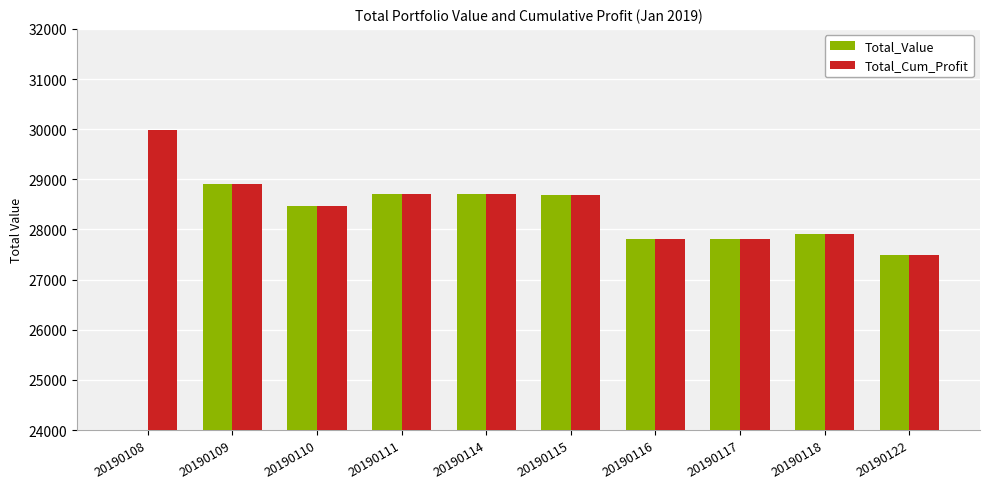

At 20190114, list the series in order from largest to smallest.

Total_Value, Total_Cum_Profit